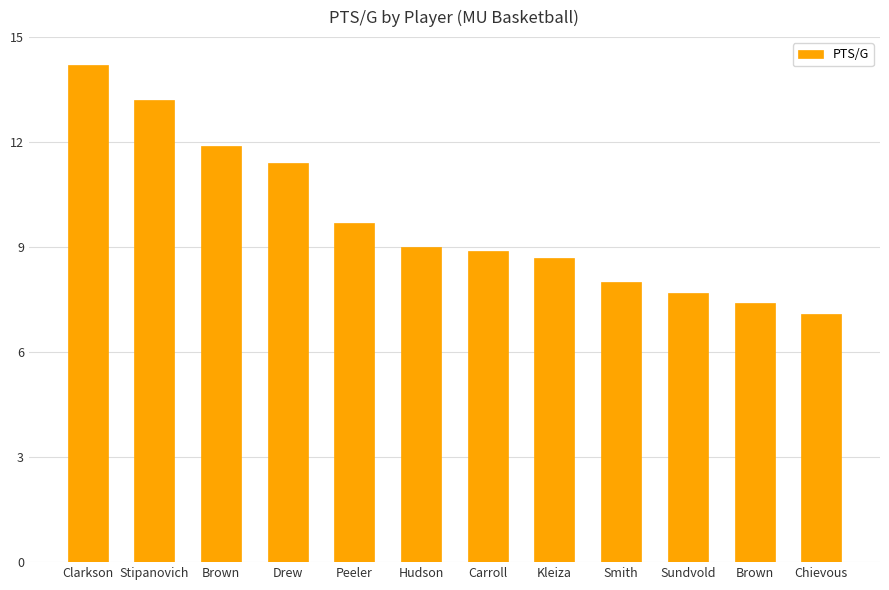

What is the difference between the values at Carroll and Brown?

1.5